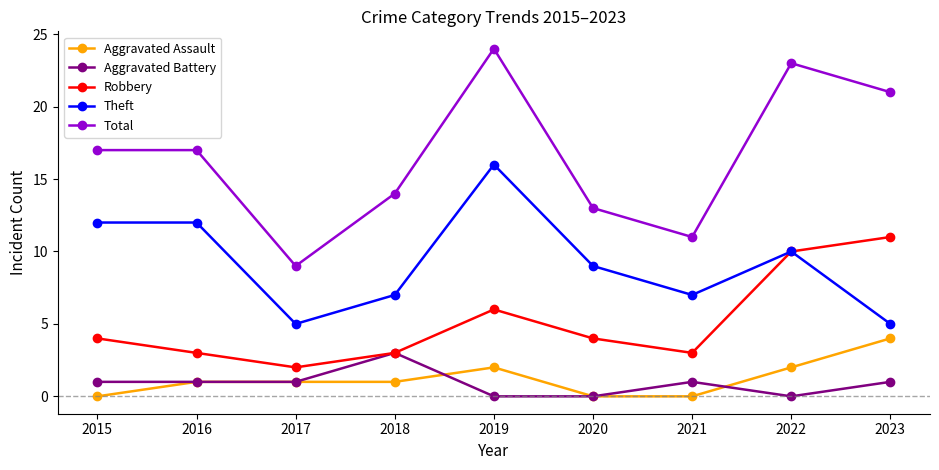

How many interior local valleys does the Total series have?

2